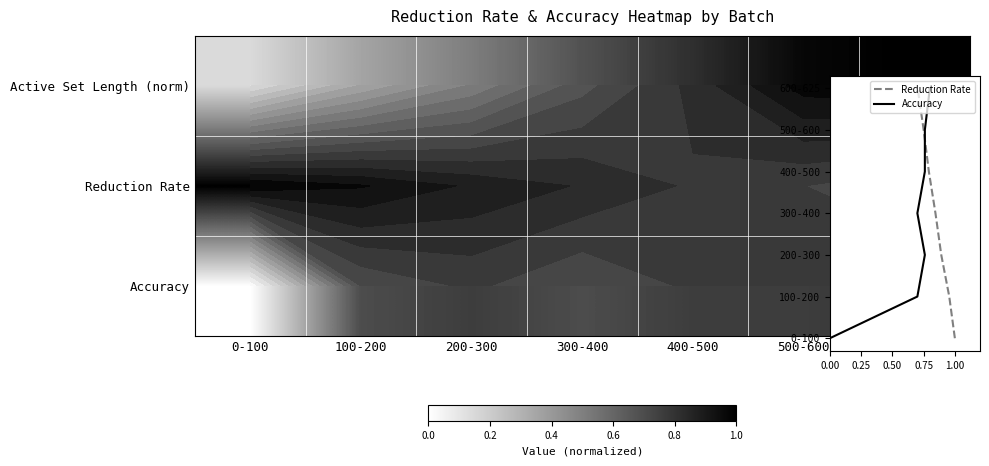

Count the number of categories in the chart.

7